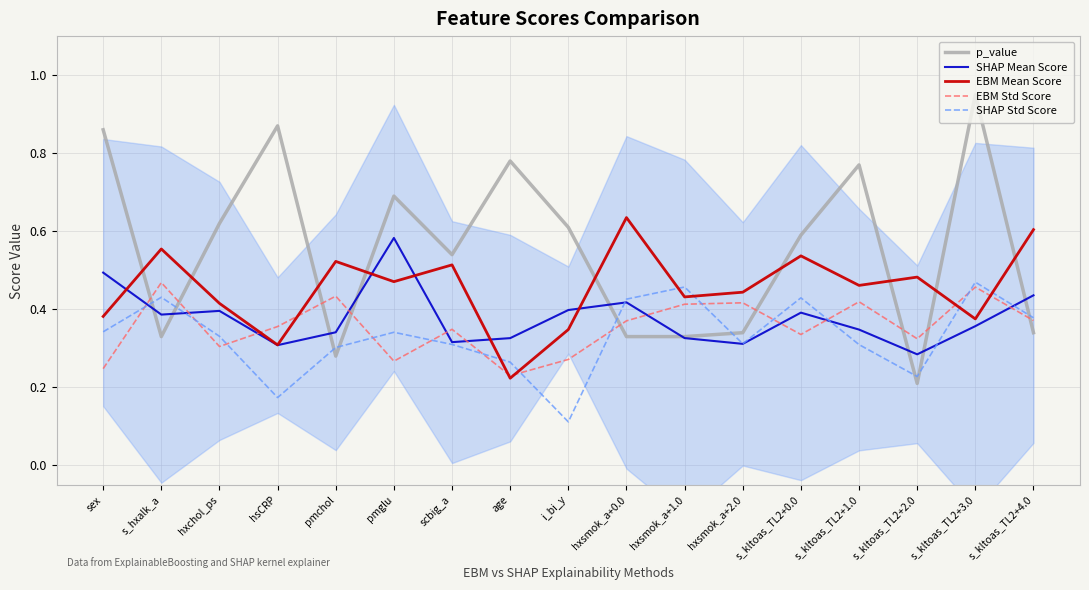

At which category does p_value reach its first local peak?

hsCRP